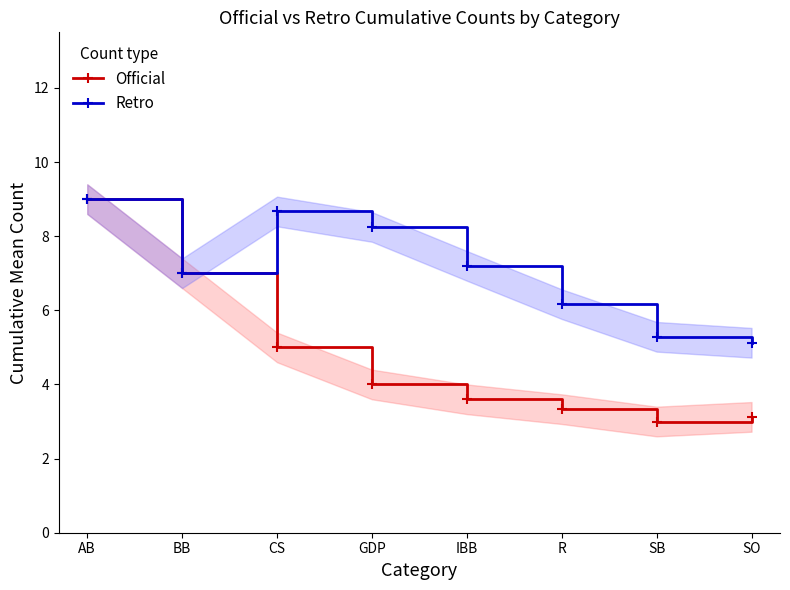

What is the approximate value of Official at SO?

3.1